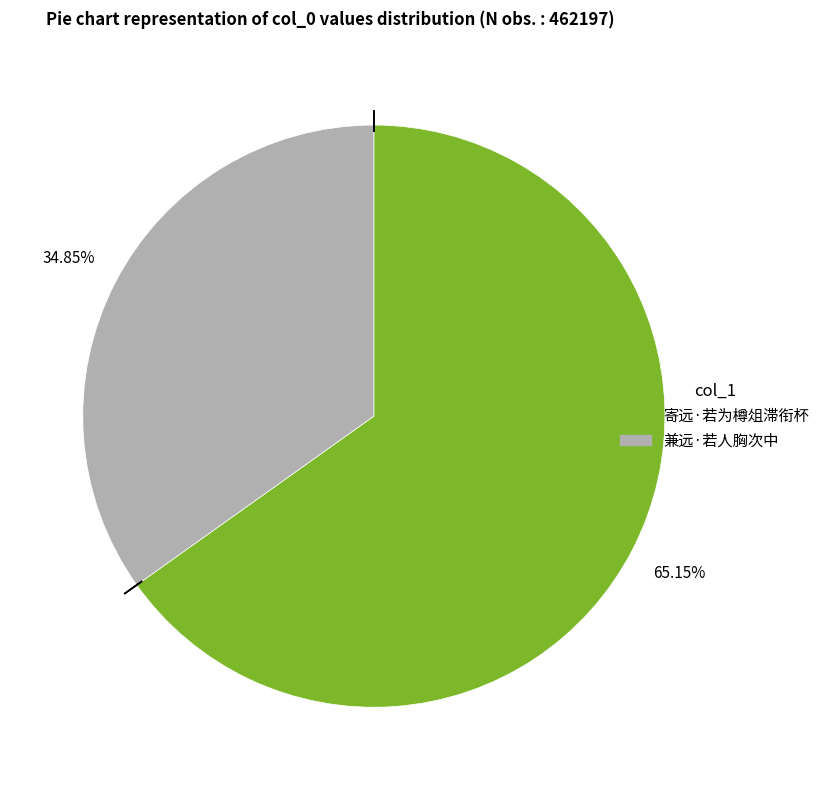

True or false: 寄远·若为樽俎滞衔杯 accounts for 51% of the total.

False